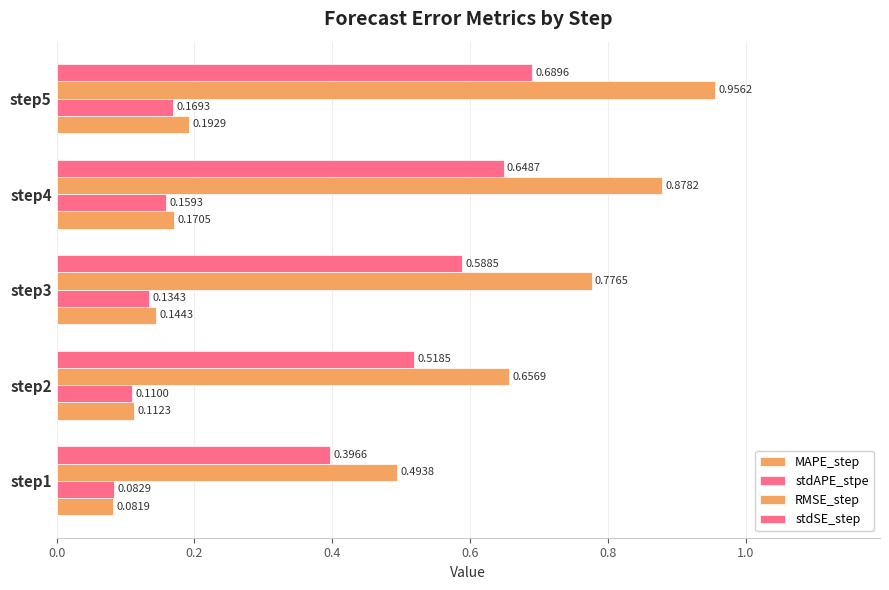

Which series has the largest total across all categories?

RMSE_step